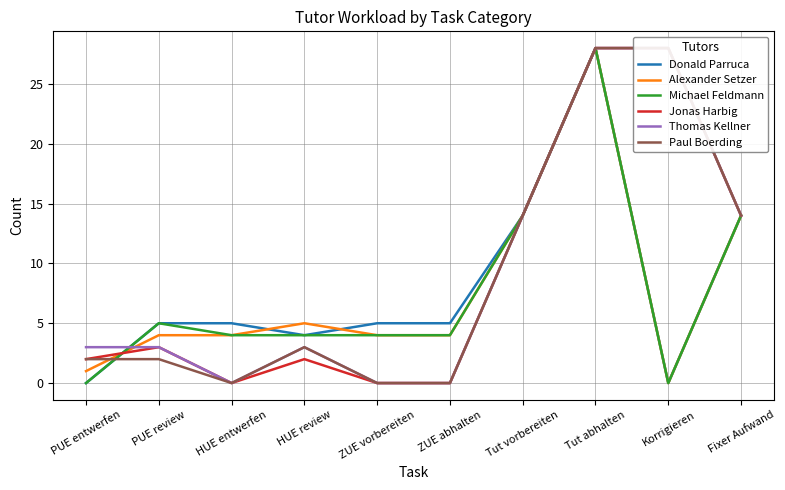

How many series are shown in this chart?

6